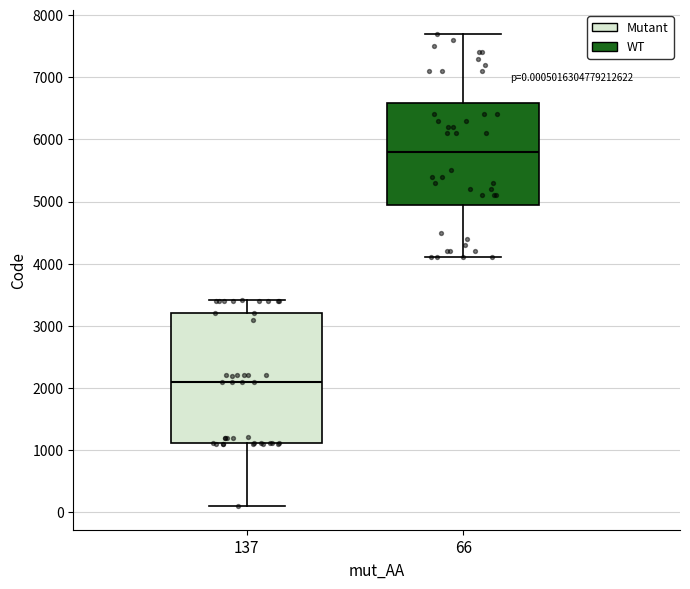

Comparing the boxes themselves (not the whiskers), which one is the tallest?

137